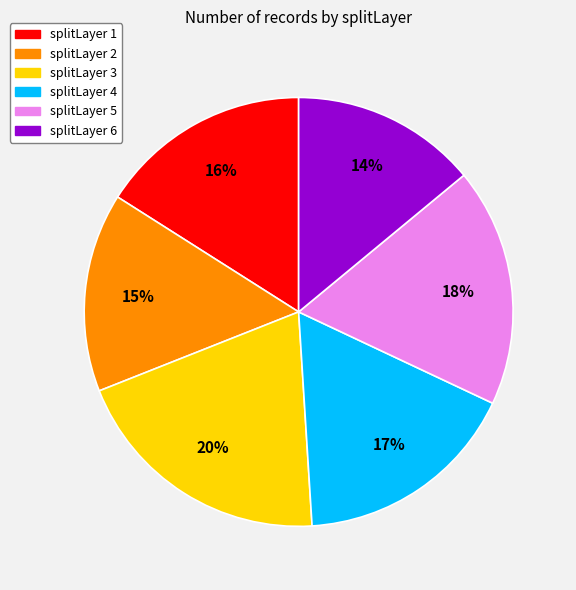

To the nearest percent, what is the combined percentage of splitLayer 4 and splitLayer 1?

33%